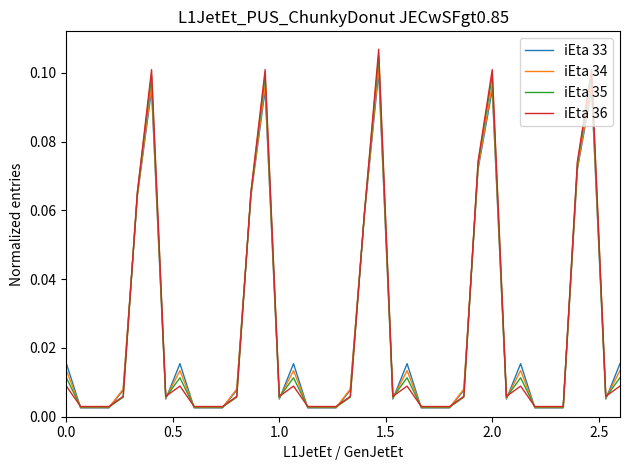

Which series has the largest range (max minus min)?

iEta 36